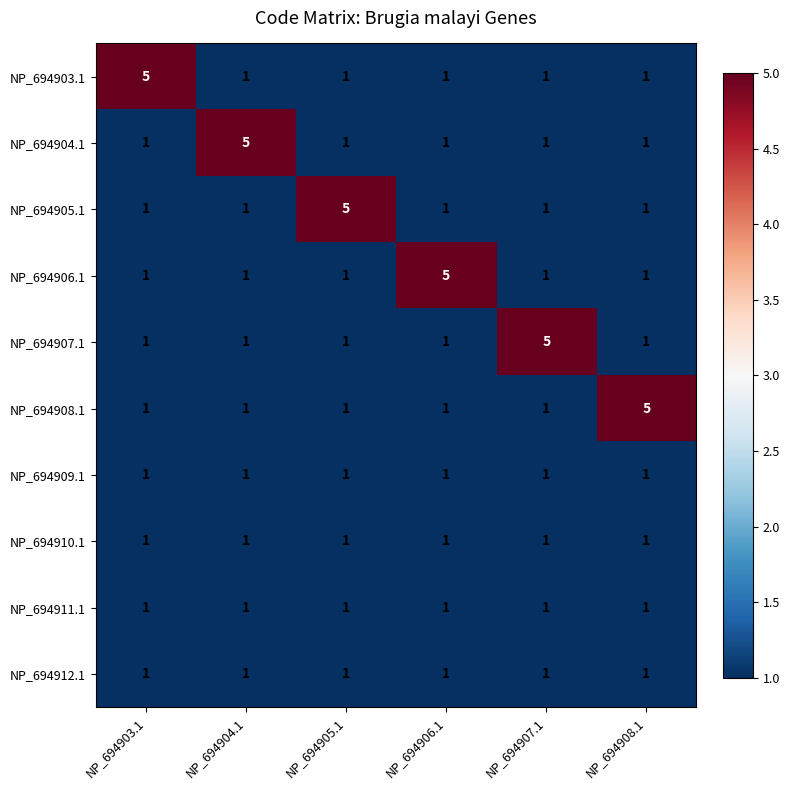

What is the sum of all NP_694907.1 values?

10